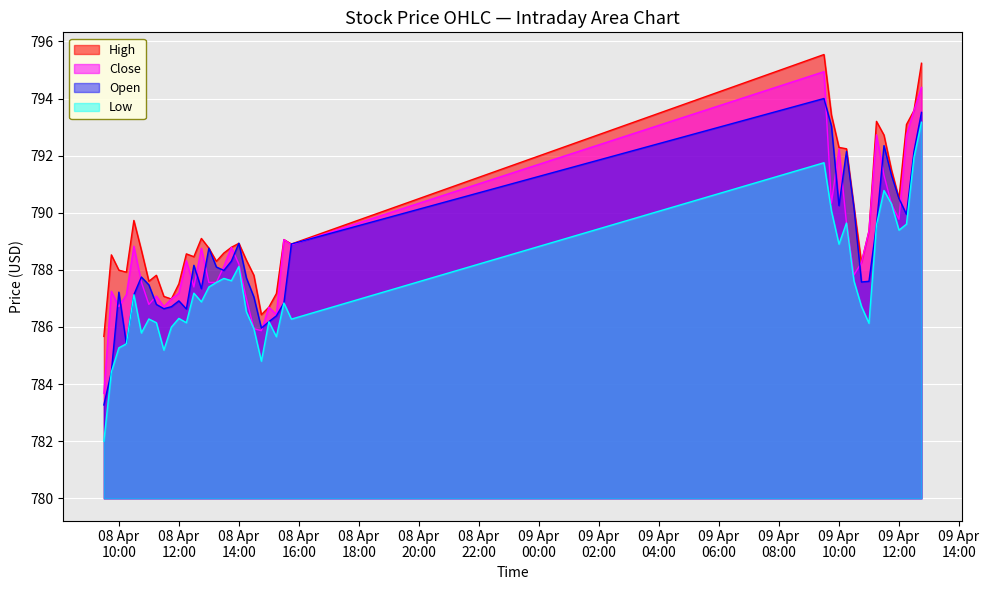

At which label does High first exceed 788?

2024-04-08 09:45:00